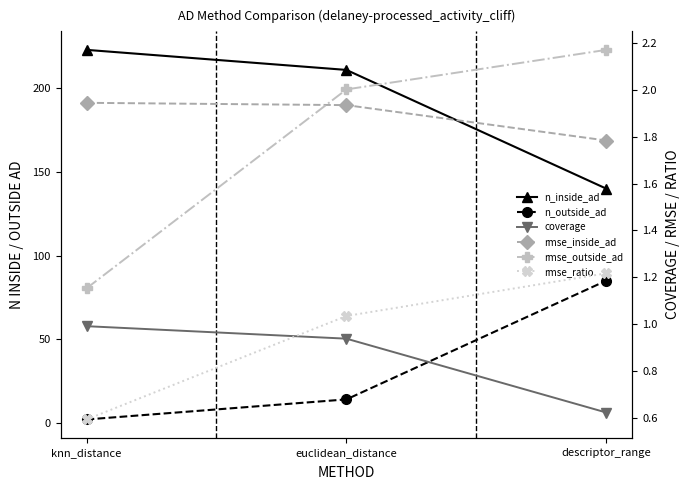

Which category has the highest value in the rmse_ratio series?

descriptor_range